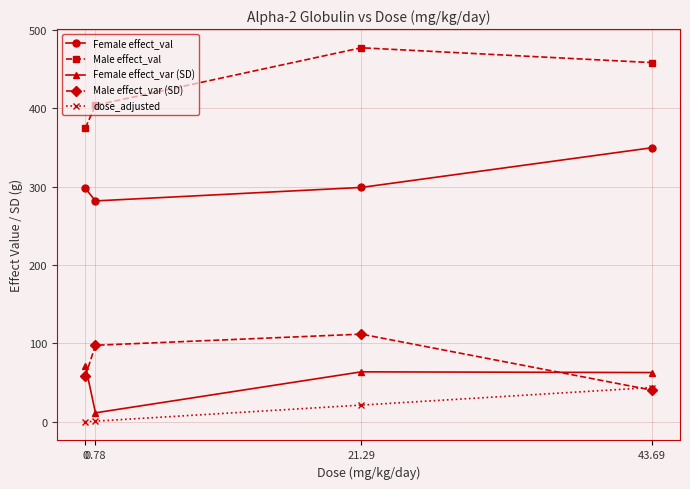

What is the label of the 3rd point from the left?

21.29